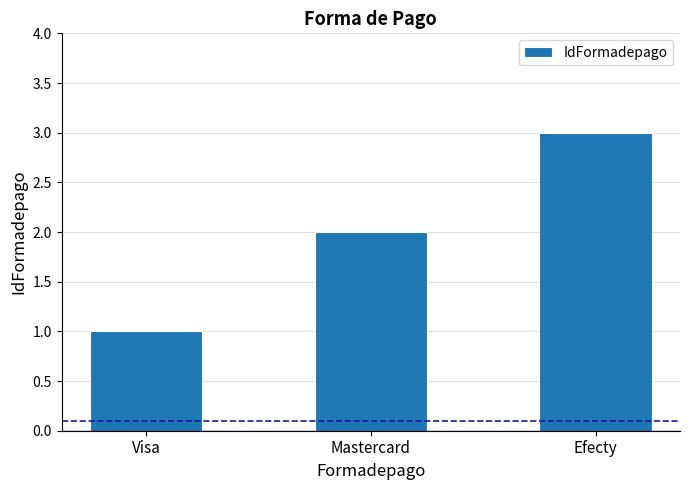

What is the value of the 2nd bar from the left?

2